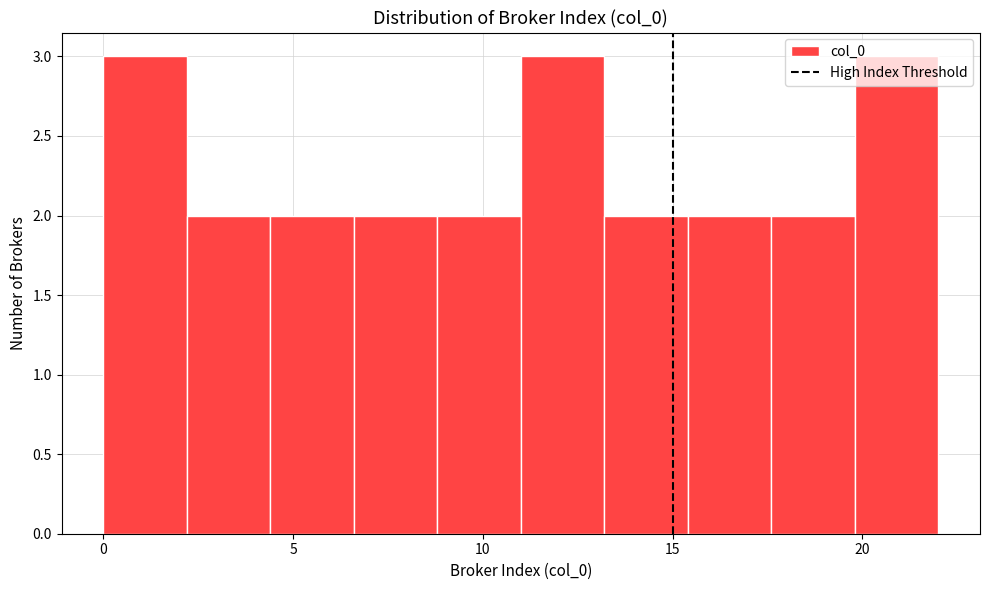

Reading left to right, list every bar in this chart as the range it spans on the x-axis followed by its height. Neither the bar edges nor the heights are printed on the chart, so give them approximately, as read against the axes.

0.0 to 2.2: 3
2.2 to 4.4: 2
4.4 to 6.6: 2
6.6 to 8.8: 2
8.8 to 11.0: 2
11.0 to 13.2: 3
13.2 to 15.4: 2
15.4 to 17.6: 2
17.6 to 19.8: 2
19.8 to 22.0: 3